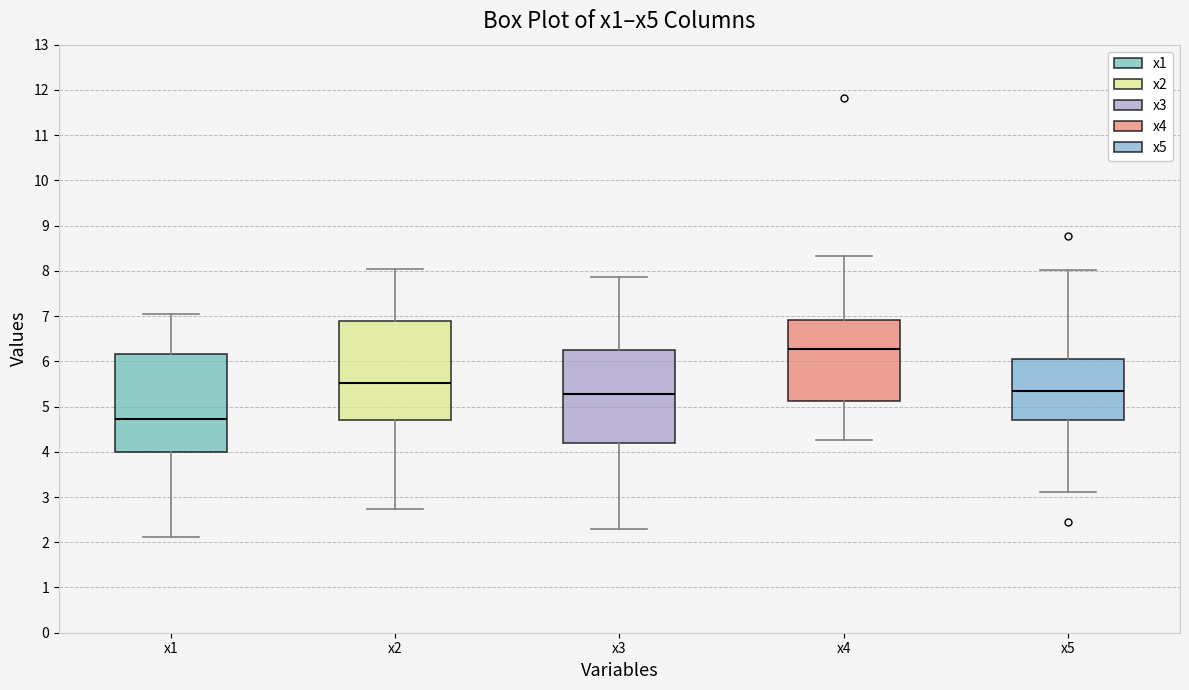

Where does the upper whisker of the box for x1 end on the y-axis? The values are not printed on the chart, so give them approximately, as read against the axis.

7.0